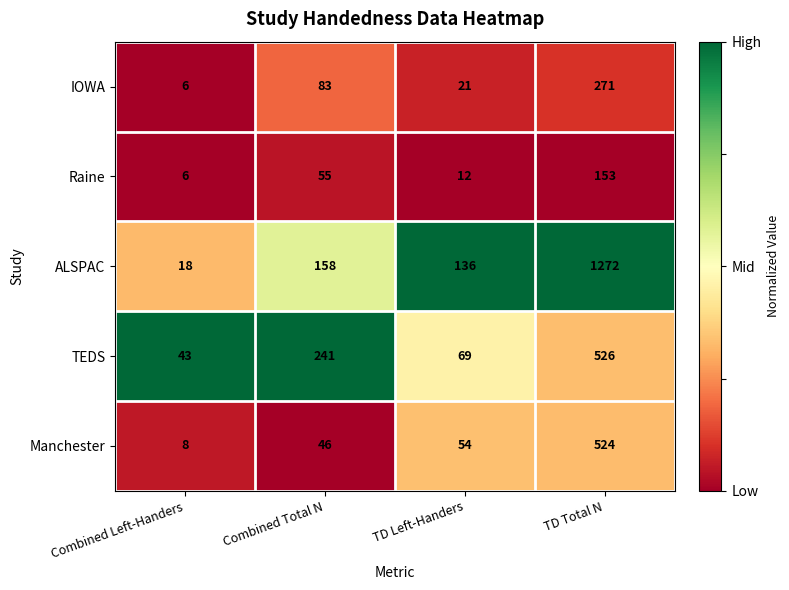

What is the difference between the maximum and second lowest values in the IOWA series?

250